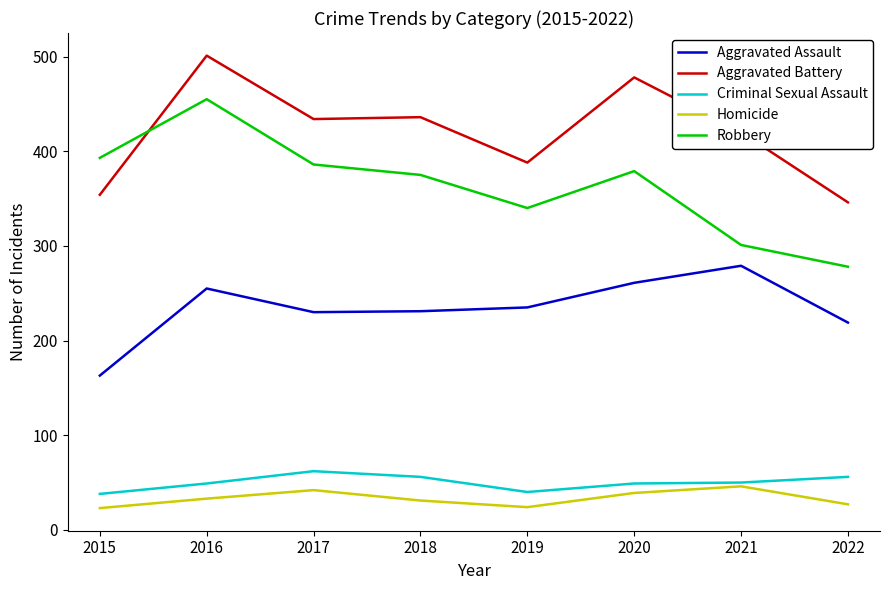

What is the approximate value of Robbery at 2016?

455